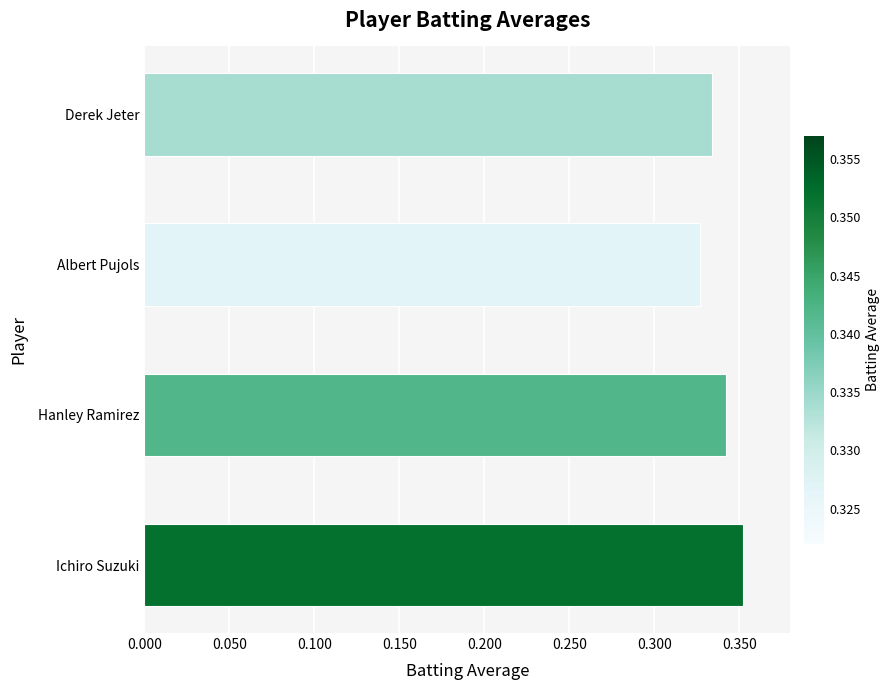

How many categories are shown in the chart?

4